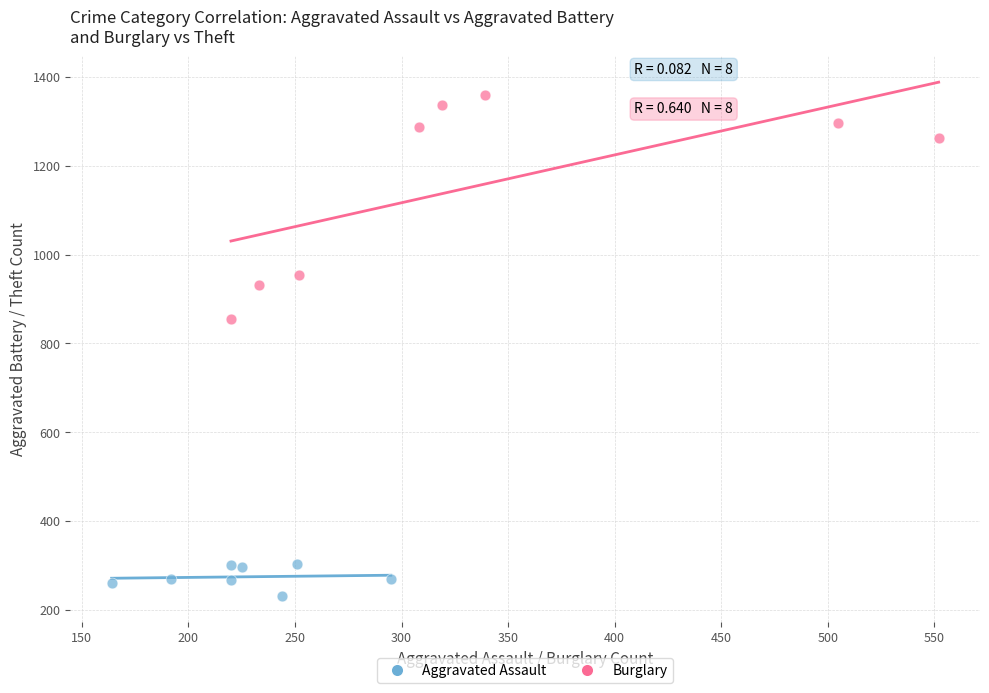

What are all the series names shown in the legend?

Aggravated Assault, Burglary